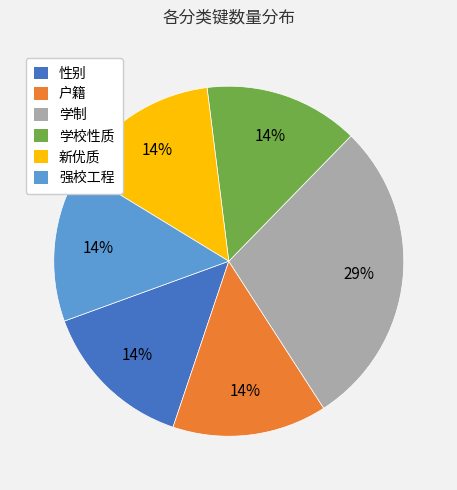

Is there a majority slice in this chart?

No